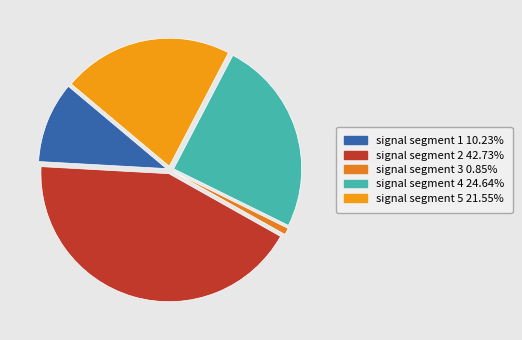

How much of the chart is everything except signal segment 1?

89.8%